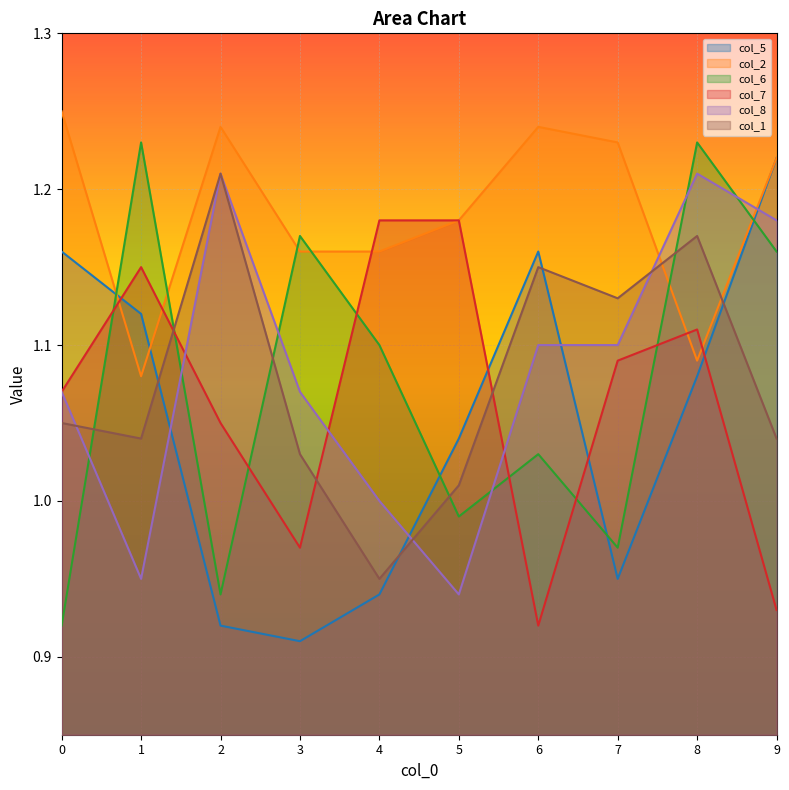

Does the chart display data point markers on the line(s)?

No